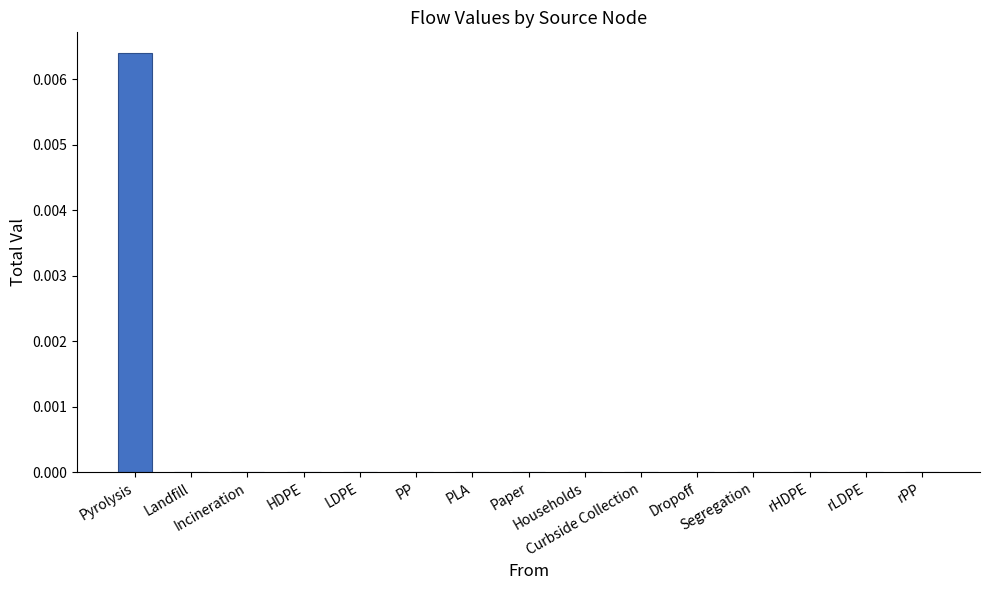

At which label is the value closest to 0?

Landfill